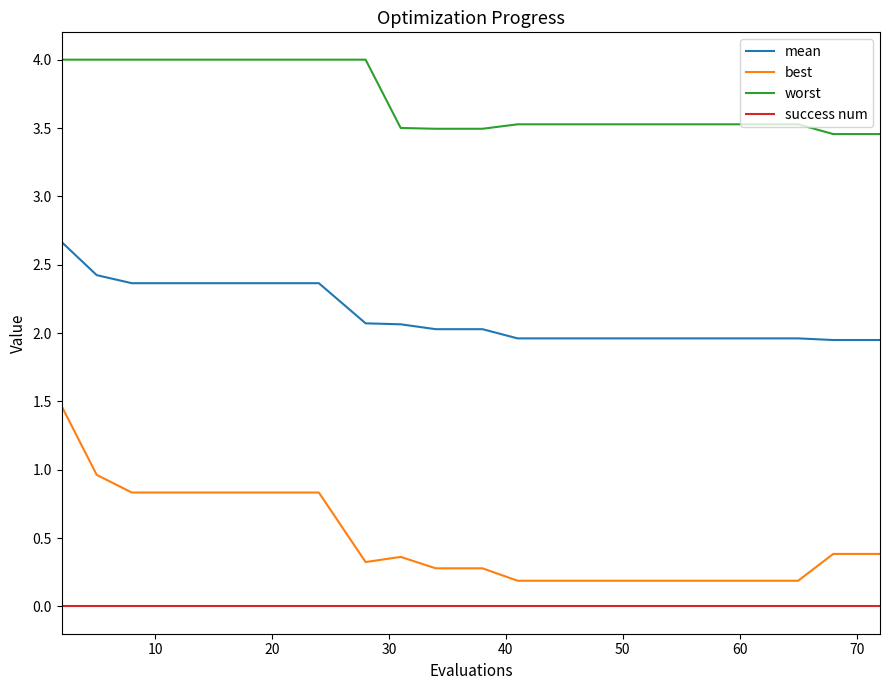

Which series has the widest spread of values?

best